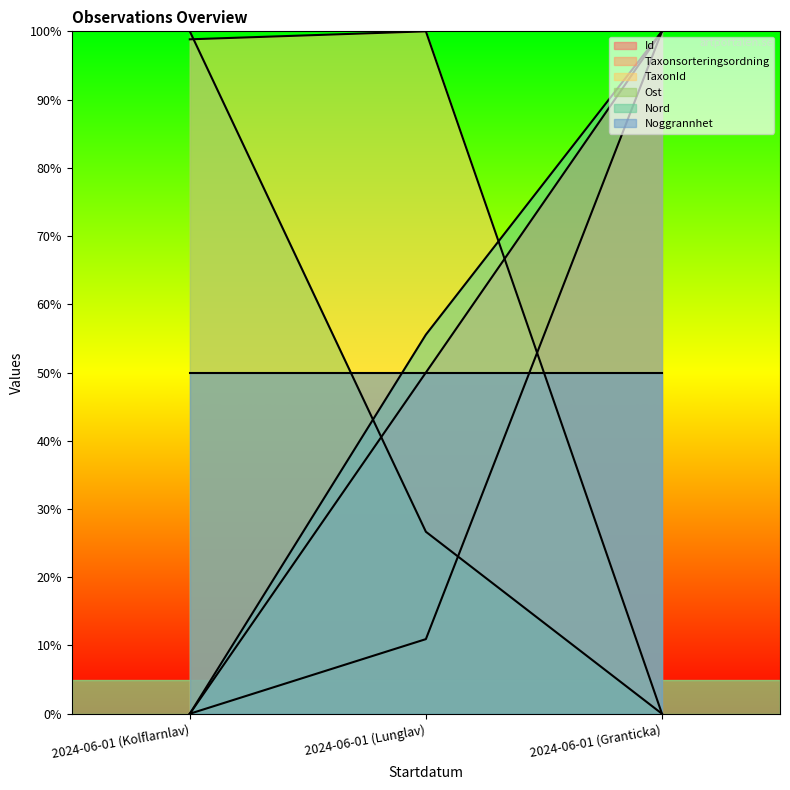

The Ost series shows -38.0 at 2024-06-01 (Granticka). True or false?

False